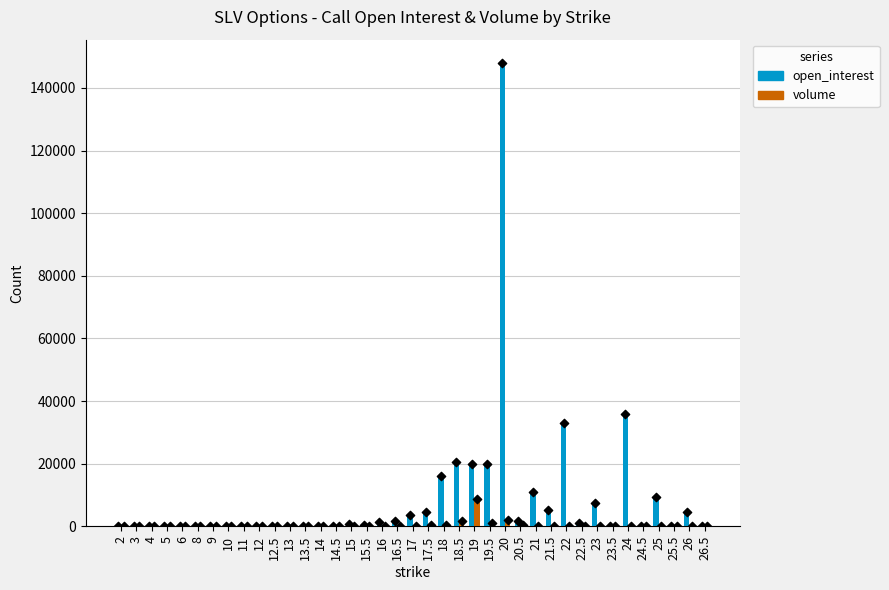

At how many categories does at least one series exceed 107074?

1